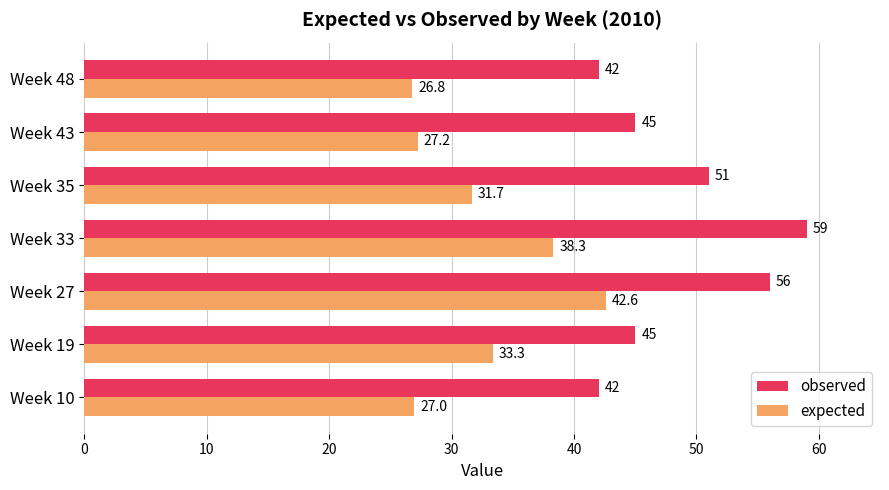

At which category is the sum across all series the highest?

Week 27